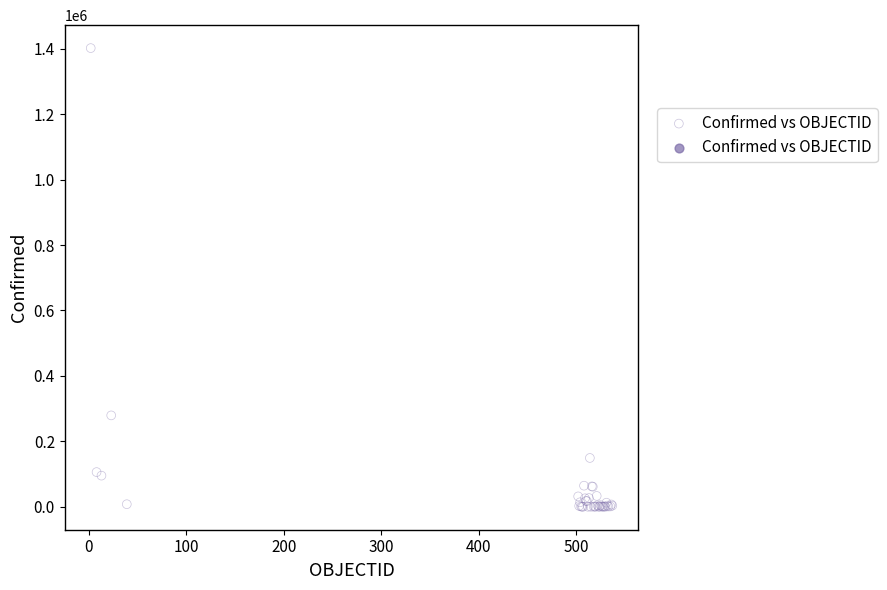

What Y value in the scatter plot is closest to 701034?

279393